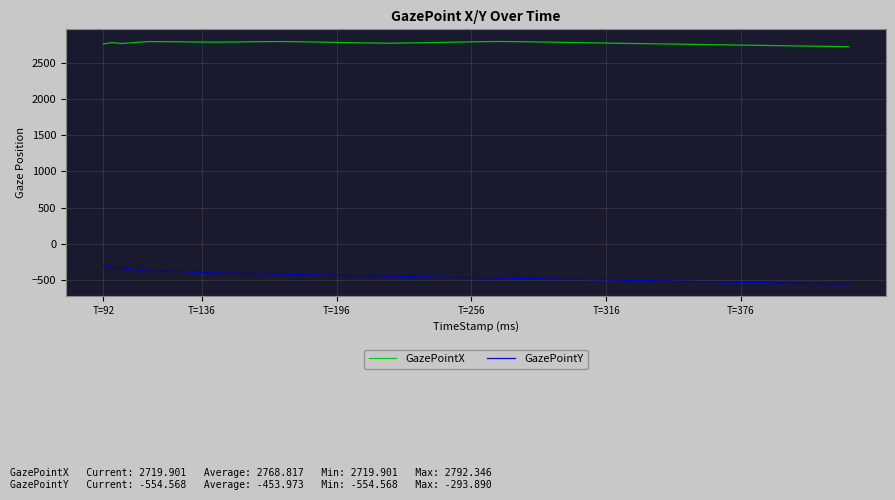

Which series has the largest total across all categories?

GazePointX